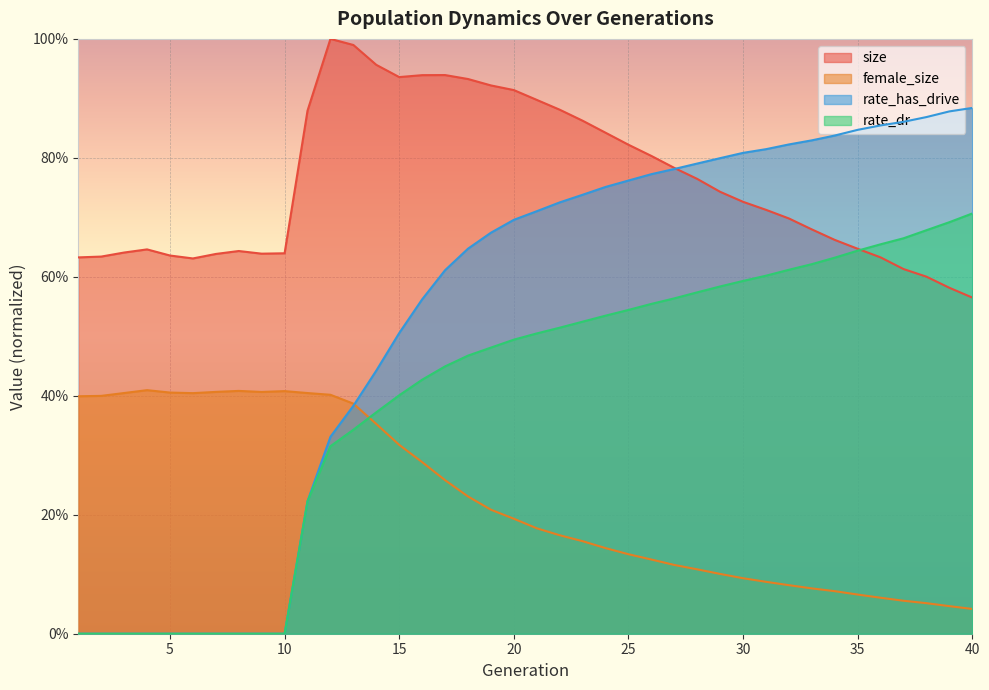

True or false: female_size and size cross at least once.

False